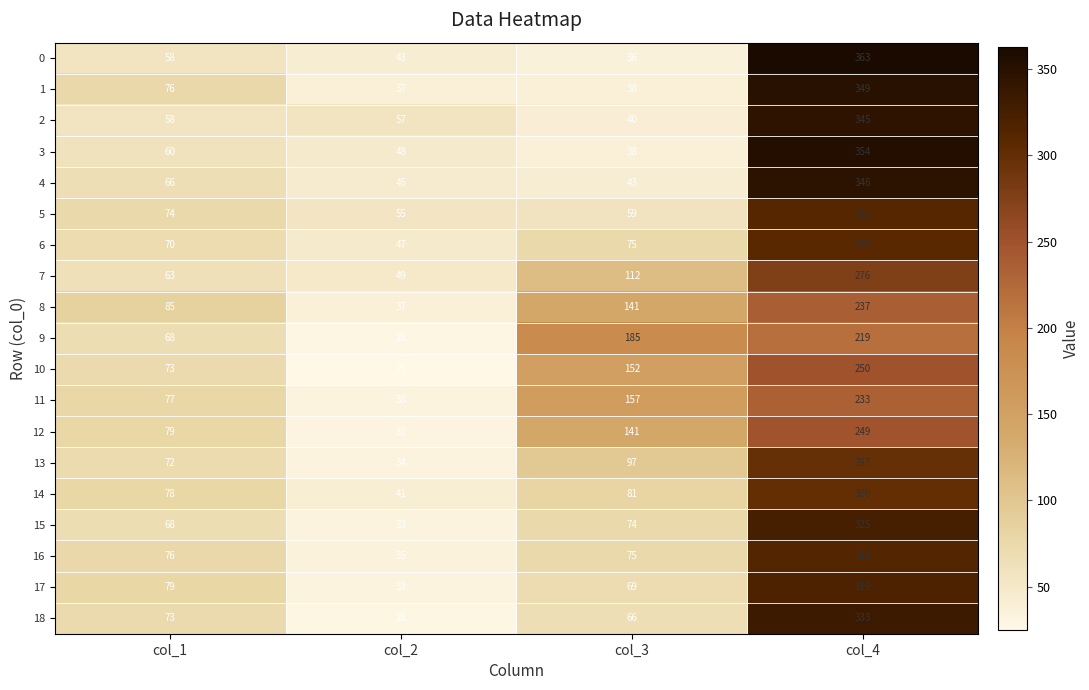

At how many categories does at least one series exceed 257?

1